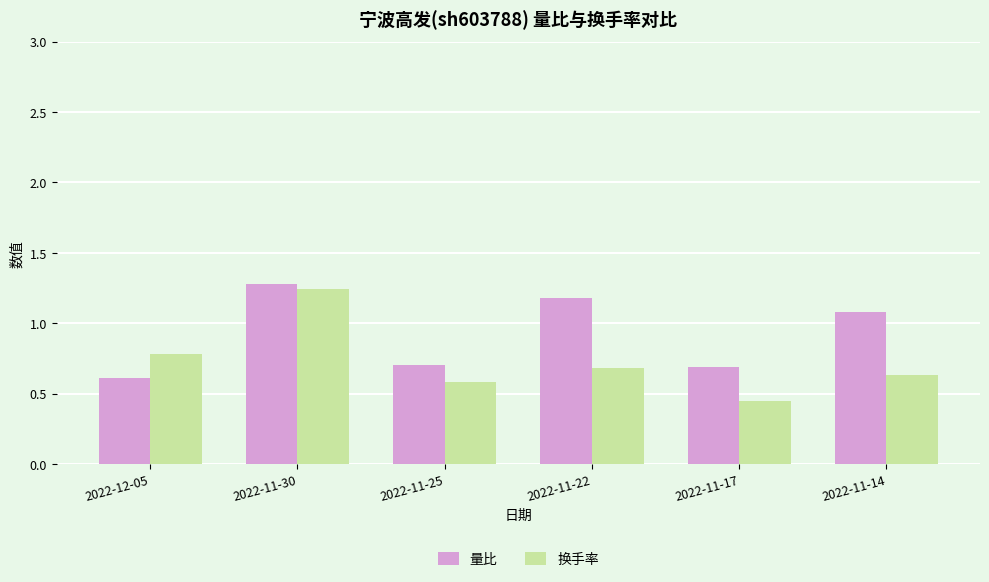

Count the number of categories in the chart.

6